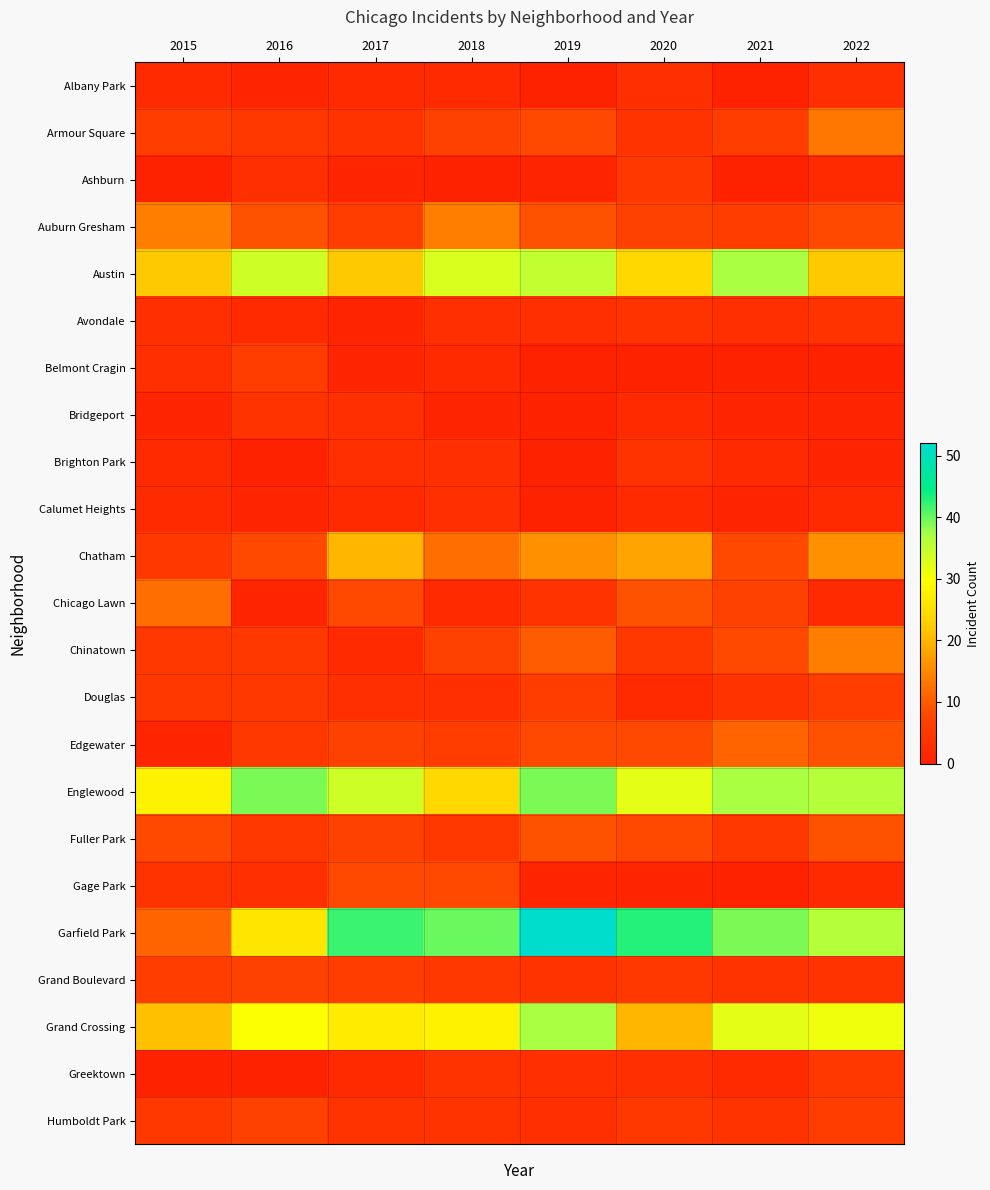

Which series has the largest total across all categories?

Garfield Park